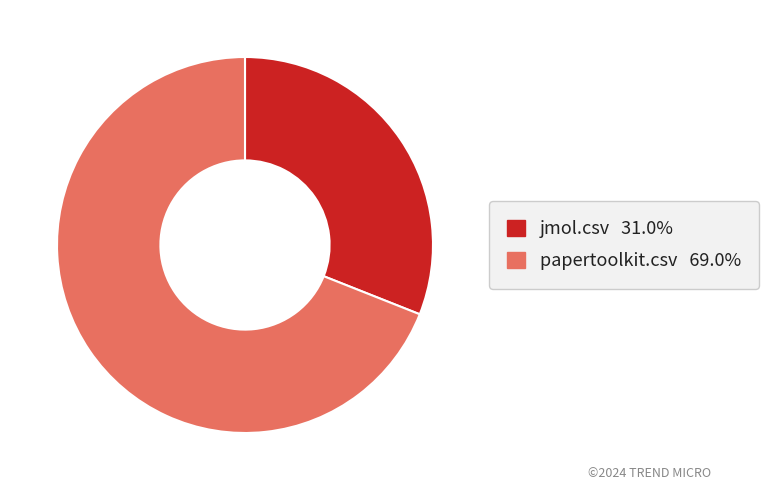

Which slice represents more than half of the pie?

papertoolkit.csv